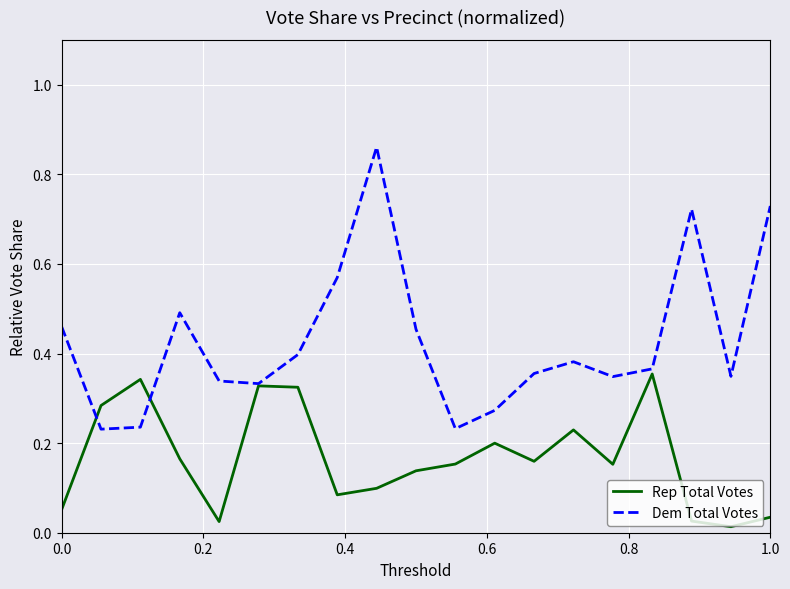

What is the sum of all Rep Total Votes values?

3.2